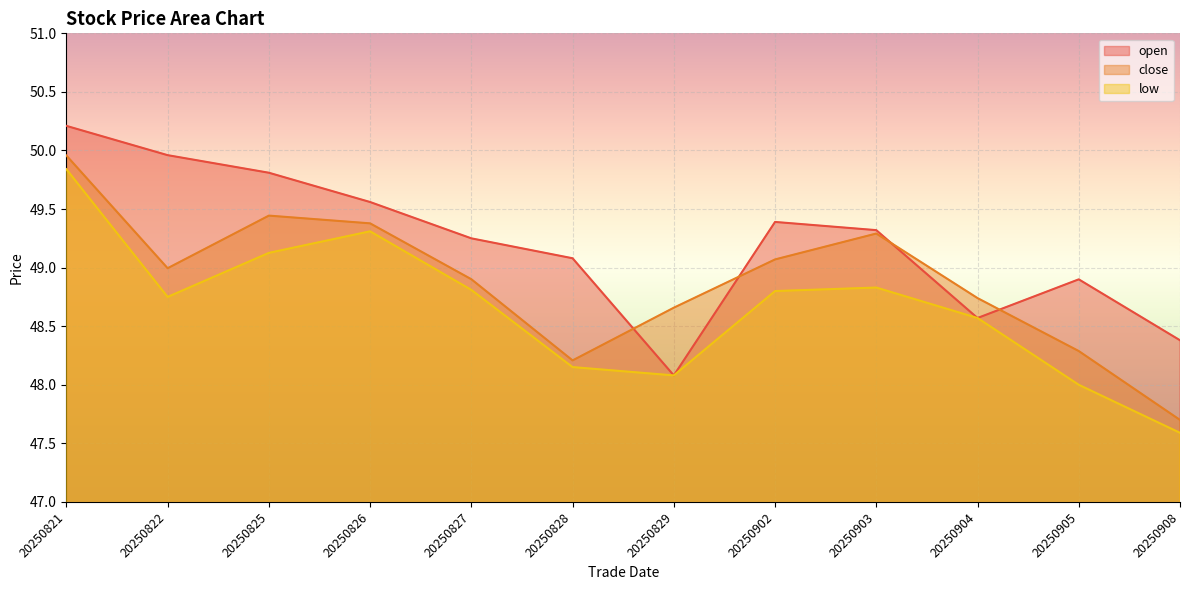

Which series has the largest range (max minus min)?

close